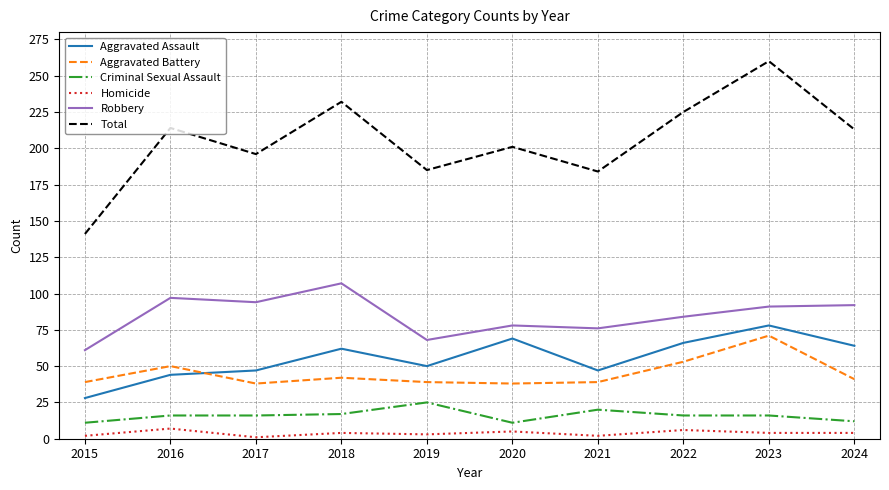

True or false: Criminal Sexual Assault has a value of 16 at 2022.

True